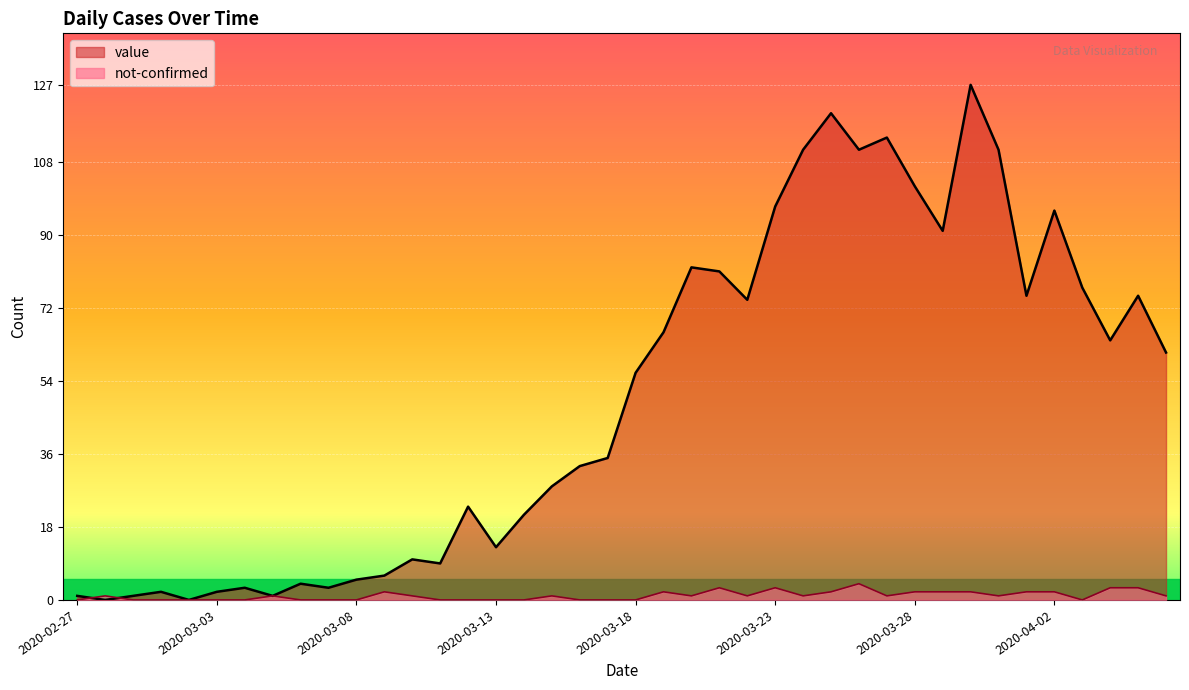

In not-confirmed, how many points are higher than both neighbors (excluding endpoints)?

8